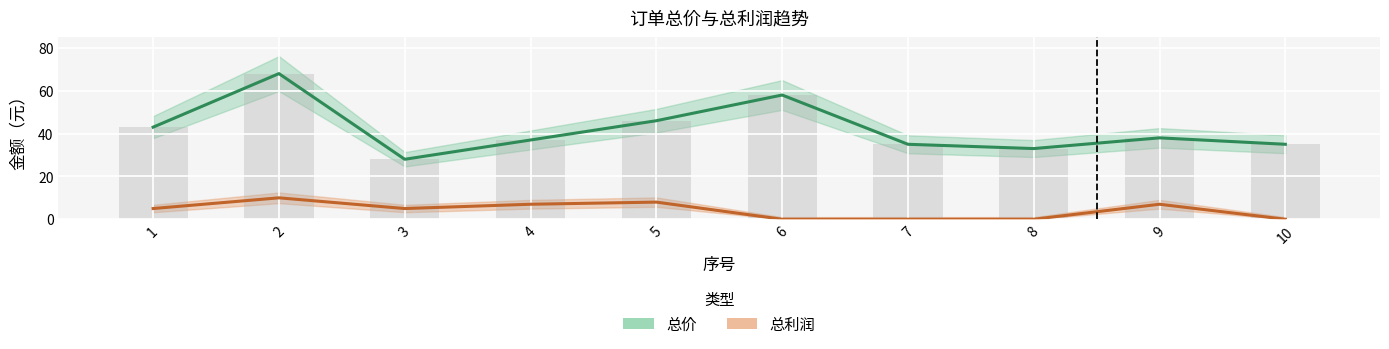

How many series are shown in this chart?

2